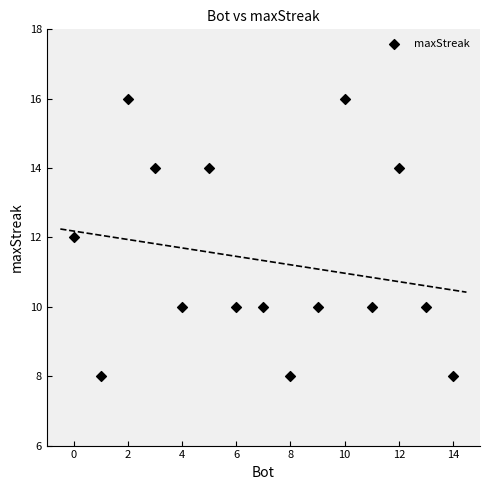

What is the range of X values (max minus min)?

14